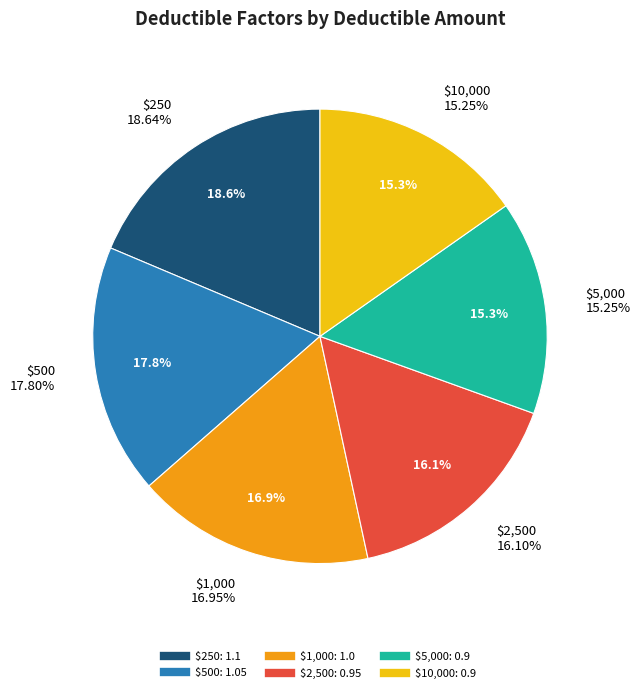

What is the total percentage of $1,000 and $500?

34.7%